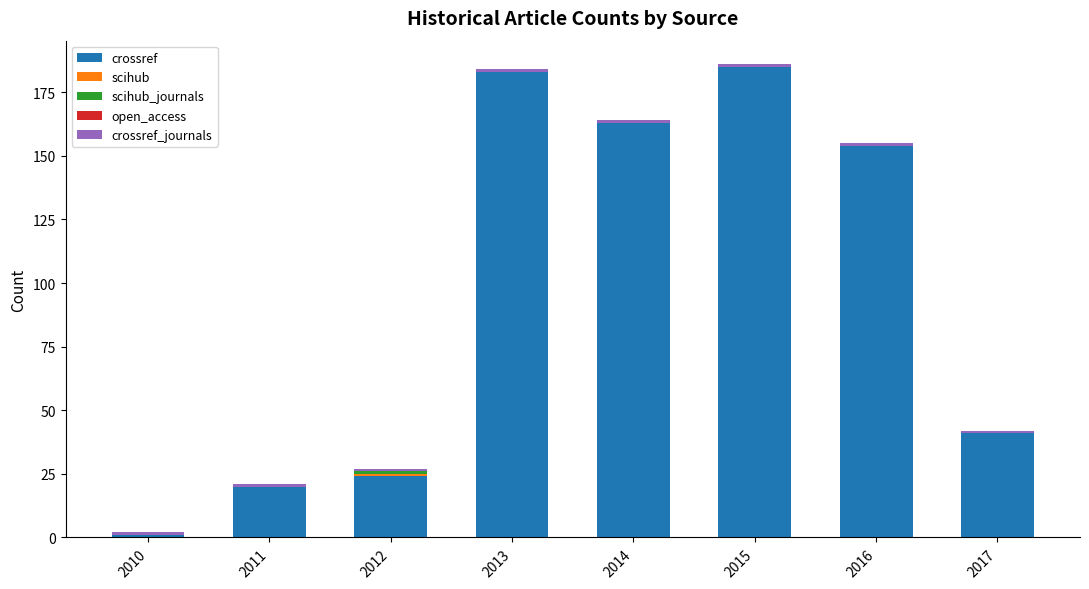

Are the bars grouped side by side (vs. stacked)?

No